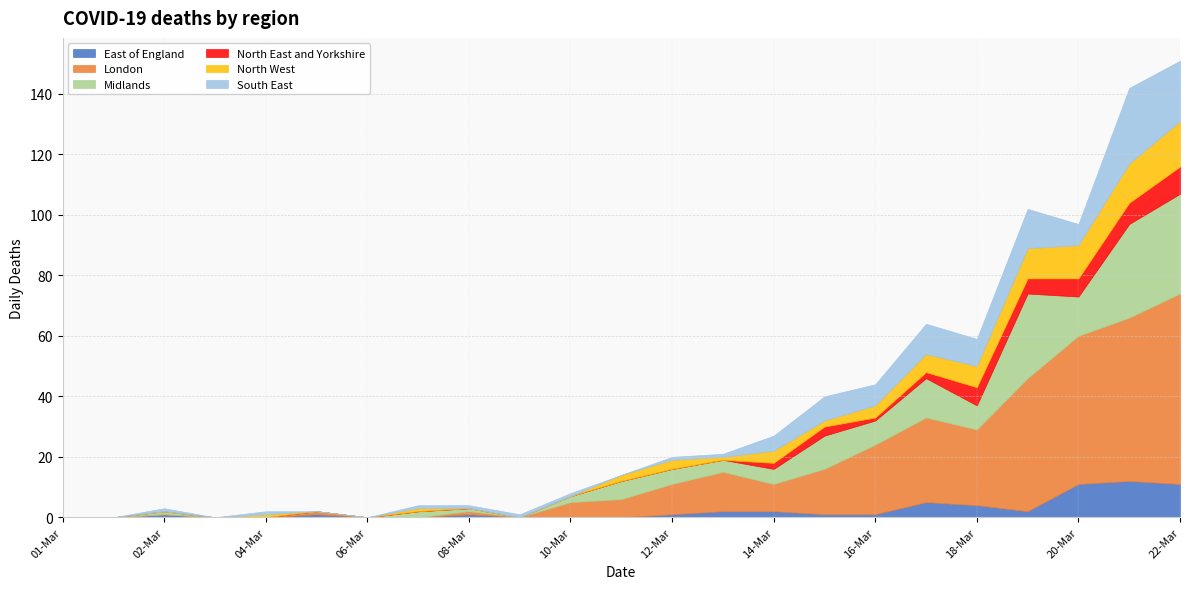

Reading left to right, transcribe all the data shown in this chart.

East of England: 01-Mar=0	01-Mar=0	02-Mar=1	03-Mar=0	04-Mar=0	05-Mar=1	06-Mar=0	07-Mar=0	08-Mar=1	09-Mar=0	10-Mar=0	11-Mar=0	12-Mar=1	13-Mar=2	14-Mar=2	15-Mar=1	16-Mar=1	17-Mar=5	18-Mar=4	19-Mar=2	20-Mar=11	21-Mar=12	22-Mar=11
London: 01-Mar=0	01-Mar=0	02-Mar=0	03-Mar=0	04-Mar=0	05-Mar=1	06-Mar=0	07-Mar=0	08-Mar=1	09-Mar=0	10-Mar=5	11-Mar=6	12-Mar=10	13-Mar=13	14-Mar=9	15-Mar=15	16-Mar=23	17-Mar=28	18-Mar=25	19-Mar=44	20-Mar=49	21-Mar=54	22-Mar=63
Midlands: 01-Mar=0	01-Mar=0	02-Mar=1	03-Mar=0	04-Mar=0	05-Mar=0	06-Mar=0	07-Mar=2	08-Mar=1	09-Mar=0	10-Mar=2	11-Mar=6	12-Mar=5	13-Mar=4	14-Mar=5	15-Mar=11	16-Mar=8	17-Mar=13	18-Mar=8	19-Mar=28	20-Mar=13	21-Mar=31	22-Mar=33
North East and Yorkshire: 01-Mar=0	01-Mar=0	02-Mar=0	03-Mar=0	04-Mar=0	05-Mar=0	06-Mar=0	07-Mar=0	08-Mar=0	09-Mar=0	10-Mar=0	11-Mar=0	12-Mar=0	13-Mar=0	14-Mar=2	15-Mar=3	16-Mar=1	17-Mar=2	18-Mar=6	19-Mar=5	20-Mar=6	21-Mar=7	22-Mar=9
North West: 01-Mar=0	01-Mar=0	02-Mar=0	03-Mar=0	04-Mar=1	05-Mar=0	06-Mar=0	07-Mar=1	08-Mar=0	09-Mar=0	10-Mar=0	11-Mar=2	12-Mar=3	13-Mar=1	14-Mar=4	15-Mar=2	16-Mar=4	17-Mar=6	18-Mar=7	19-Mar=10	20-Mar=11	21-Mar=13	22-Mar=15
South East: 01-Mar=0	01-Mar=0	02-Mar=1	03-Mar=0	04-Mar=1	05-Mar=0	06-Mar=0	07-Mar=1	08-Mar=1	09-Mar=1	10-Mar=1	11-Mar=0	12-Mar=1	13-Mar=1	14-Mar=5	15-Mar=8	16-Mar=7	17-Mar=10	18-Mar=9	19-Mar=13	20-Mar=7	21-Mar=25	22-Mar=20